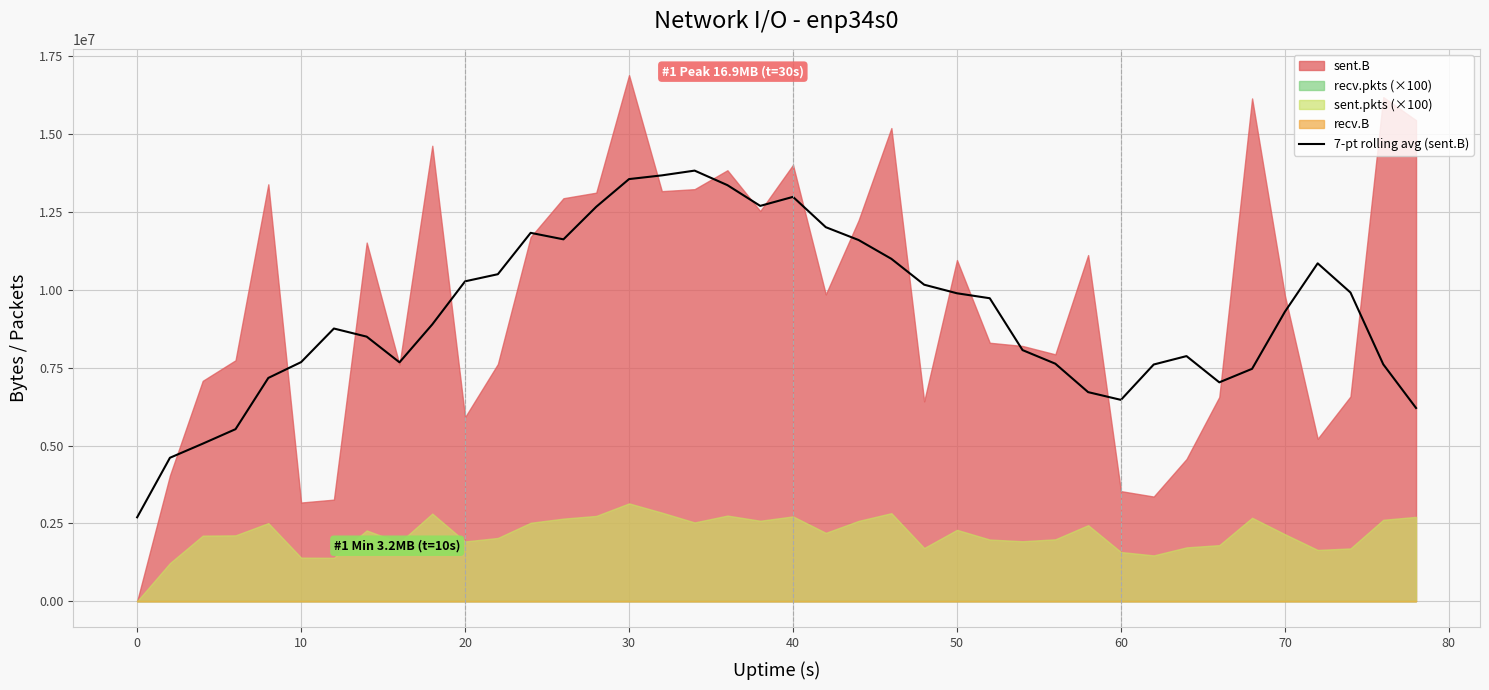

What is the highest value of the 7-pt rolling avg (sent.B) series?

13828919.1